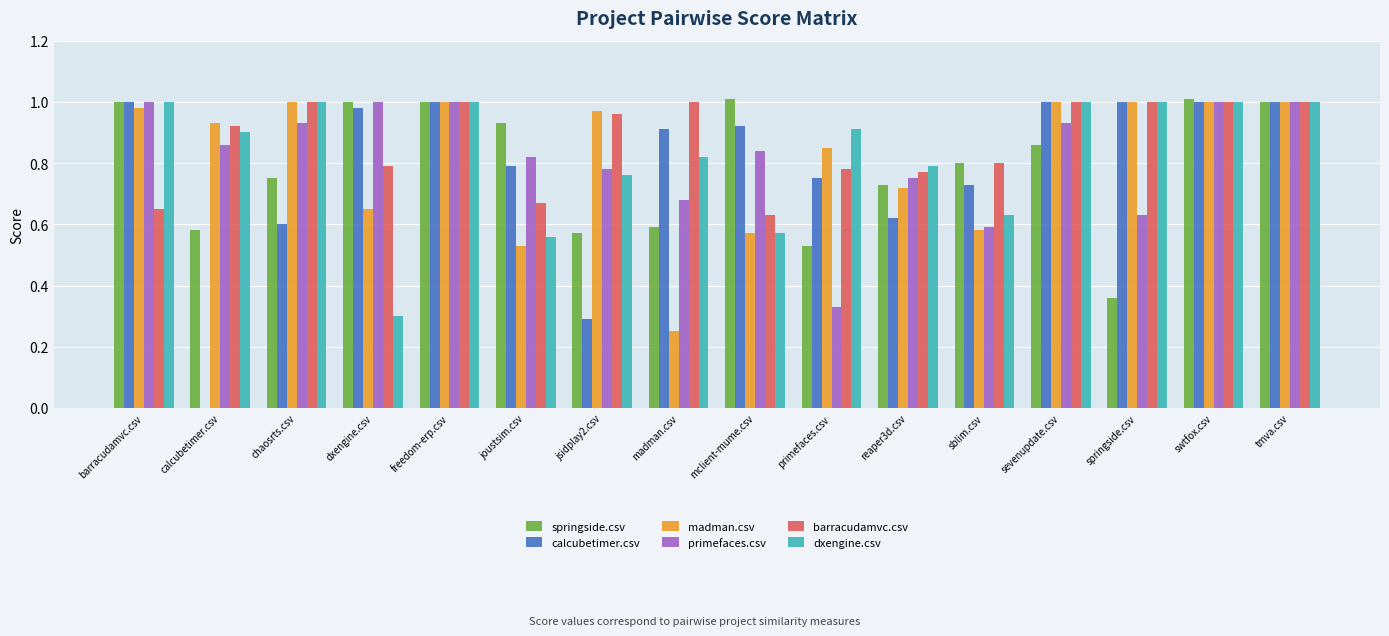

What is the sum of the calcubetimer.csv values at reaper3d.csv and primefaces.csv?

1.4